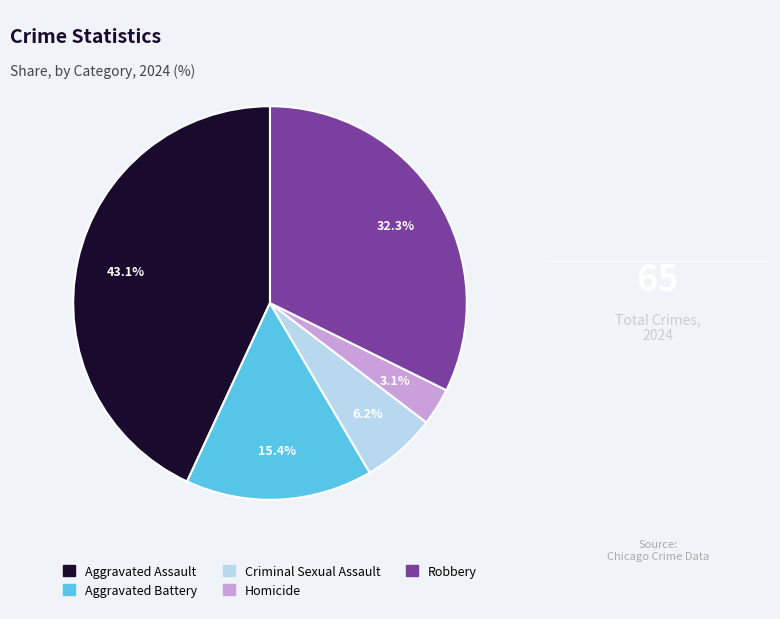

Which category has the biggest portion of the pie?

Aggravated Assault